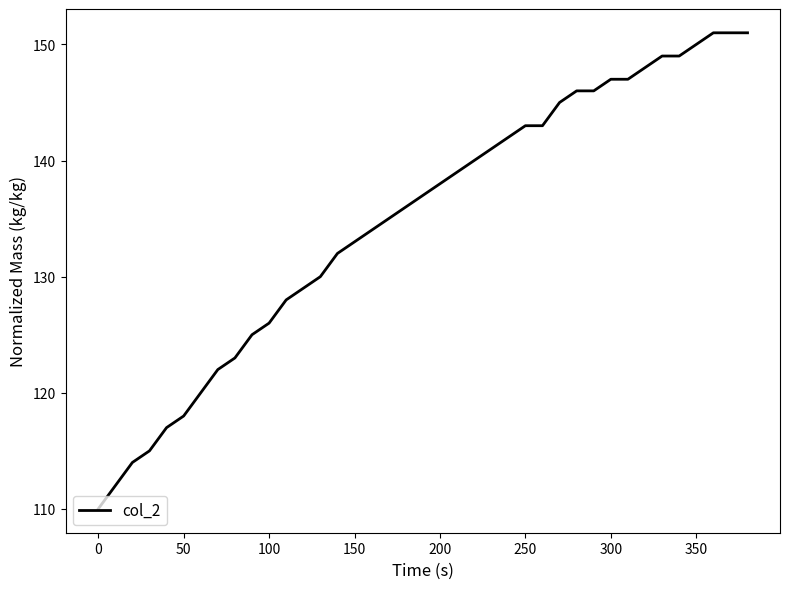

Is this an area chart (filled region under the line)?

No